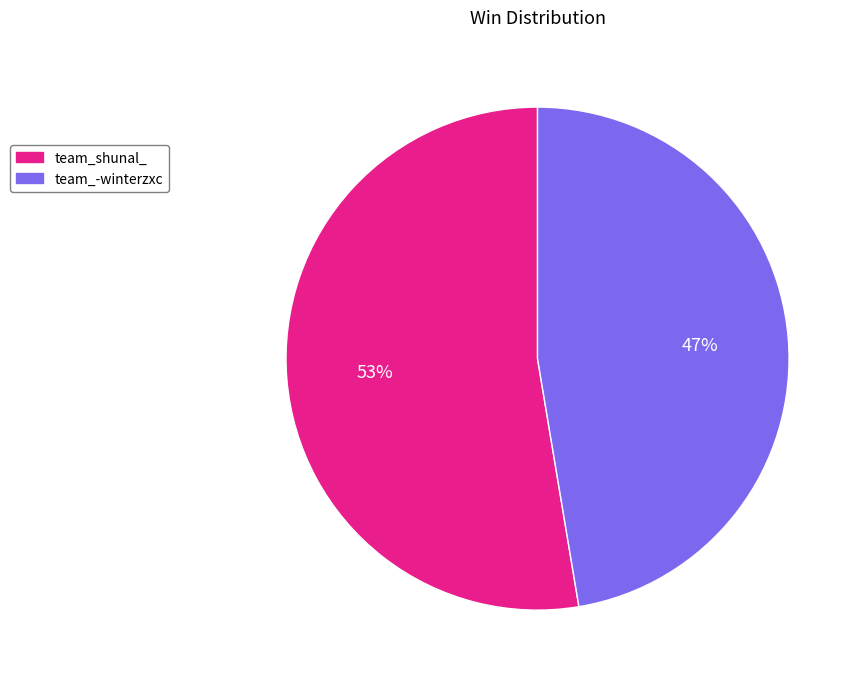

Combined, do team_shunal_ and team_-winterzxc account for over 50%?

Yes